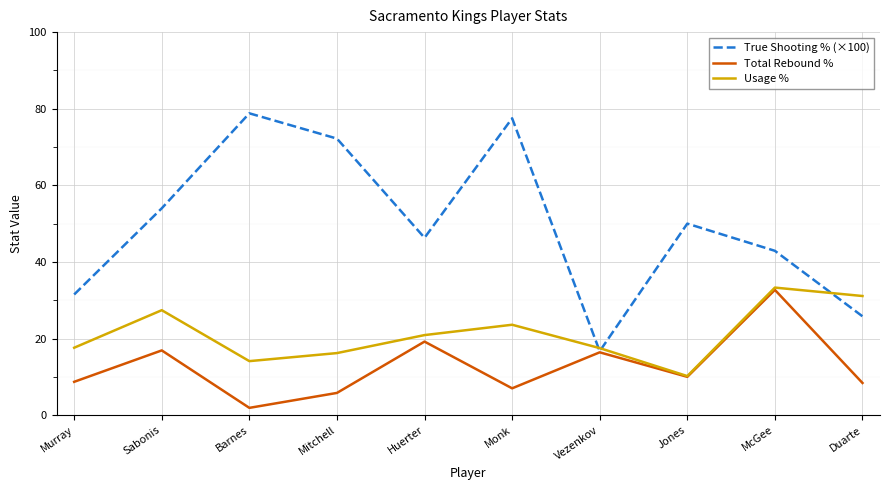

At which label does Usage % reach its peak?

McGee